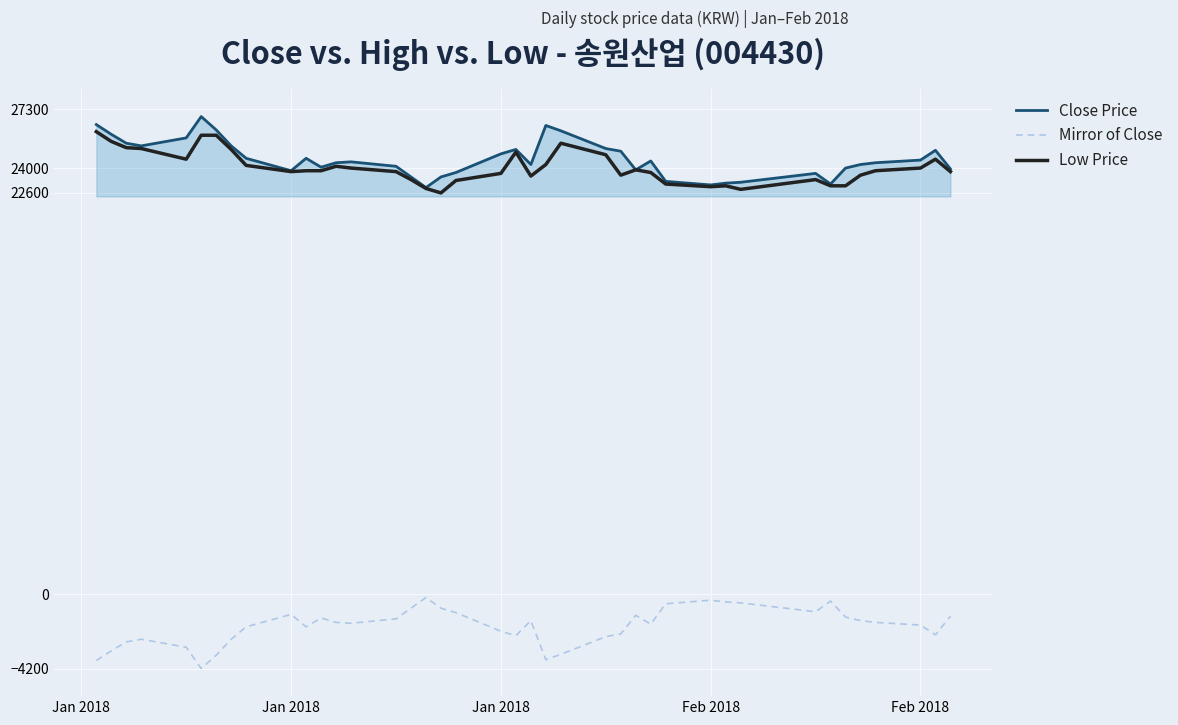

What are all the series names shown in the legend?

Close Price, Mirror of Close, Low Price